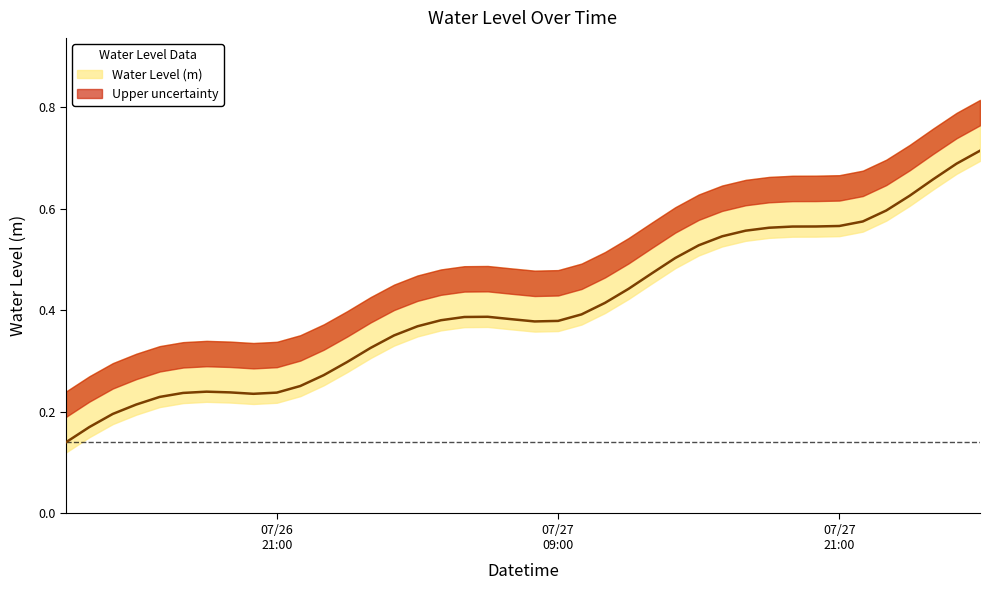

Rank the categories by value from lowest to highest.

2025-07-26 12:00:00, 2025-07-26 13:00:00, 2025-07-26 14:00:00, 2025-07-26 15:00:00, 2025-07-26 16:00:00, 2025-07-26 20:00:00, 2025-07-26 17:00:00, 2025-07-26 21:00:00, 2025-07-26 19:00:00, 2025-07-26 18:00:00, 2025-07-26 22:00:00, 2025-07-26 23:00:00, 2025-07-27 00:00:00, 2025-07-27 01:00:00, 2025-07-27 02:00:00, 2025-07-27 03:00:00, 2025-07-27 08:00:00, 2025-07-27 09:00:00, 2025-07-27 04:00:00, 2025-07-27 07:00:00, 2025-07-27 05:00:00, 2025-07-27 06:00:00, 2025-07-27 10:00:00, 2025-07-27 11:00:00, 2025-07-27 12:00:00, 2025-07-27 13:00:00, 2025-07-27 14:00:00, 2025-07-27 15:00:00, 2025-07-27 16:00:00, 2025-07-27 17:00:00, 2025-07-27 18:00:00, 2025-07-27 19:00:00, 2025-07-27 20:00:00, 2025-07-27 21:00:00, 2025-07-27 22:00:00, 2025-07-27 23:00:00, 2025-07-28 00:00:00, 2025-07-28 01:00:00, 2025-07-28 02:00:00, 2025-07-28 03:00:00